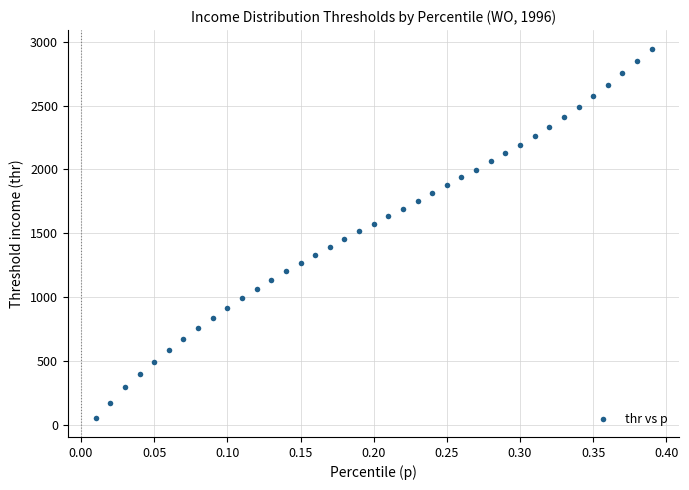

What is the range of X values (max minus min)?

0.4